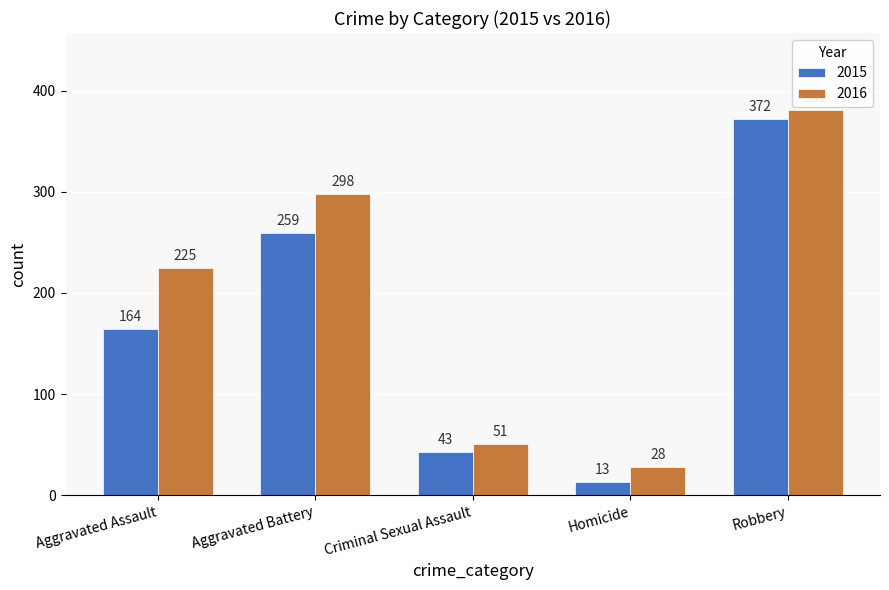

How many bars are there in total?

10